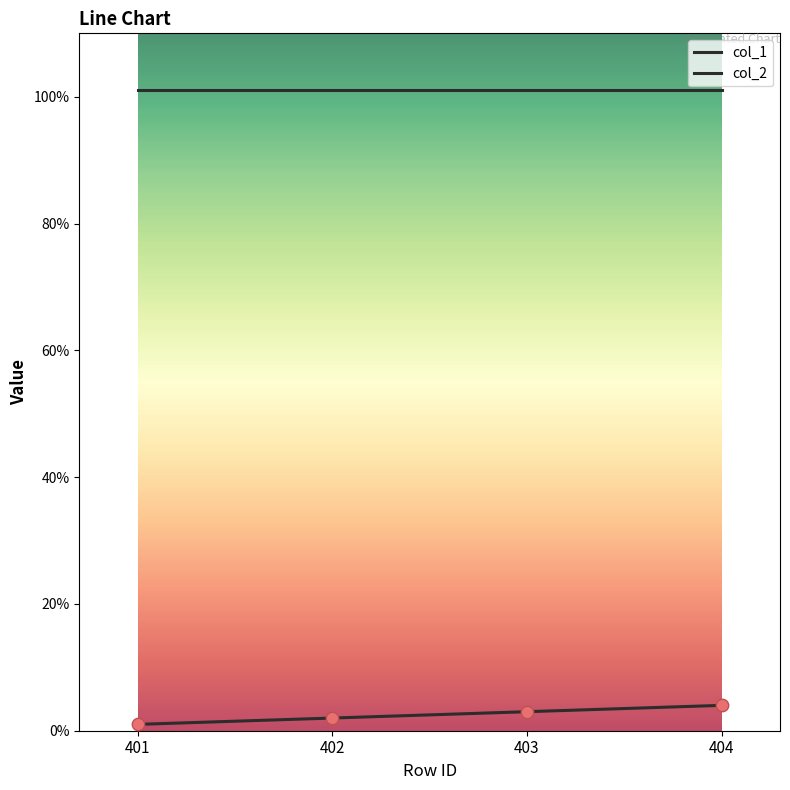

Between 403 and 401, which is larger?

403